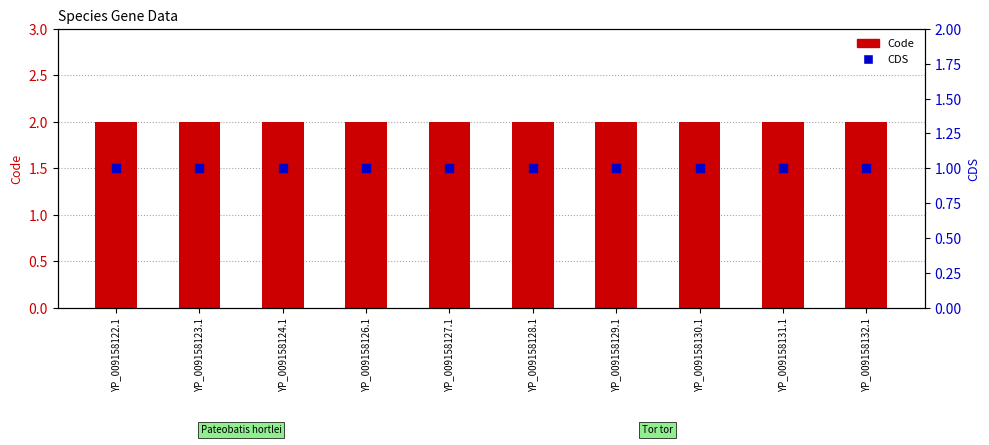

Which series has the largest total across all categories?

Code